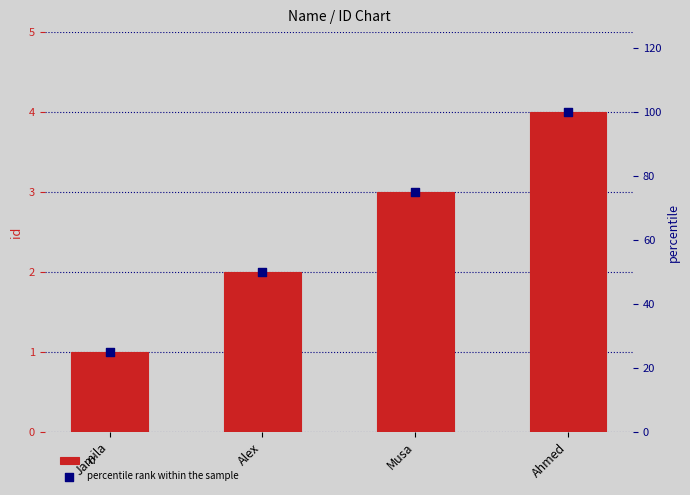

Which series has the largest total across all categories?

percentile rank within the sample